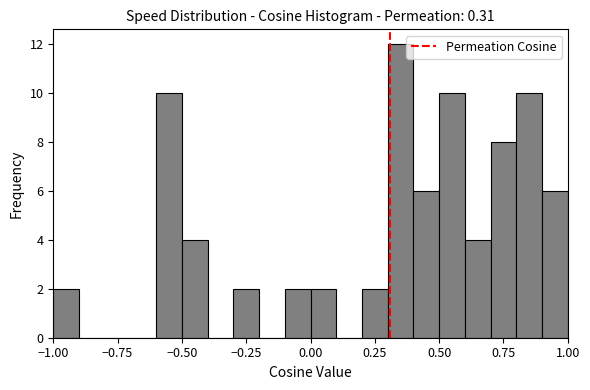

Around what value on the x-axis is the tallest bar? Give the approximate position of its centre, as read against the axis.

0.35